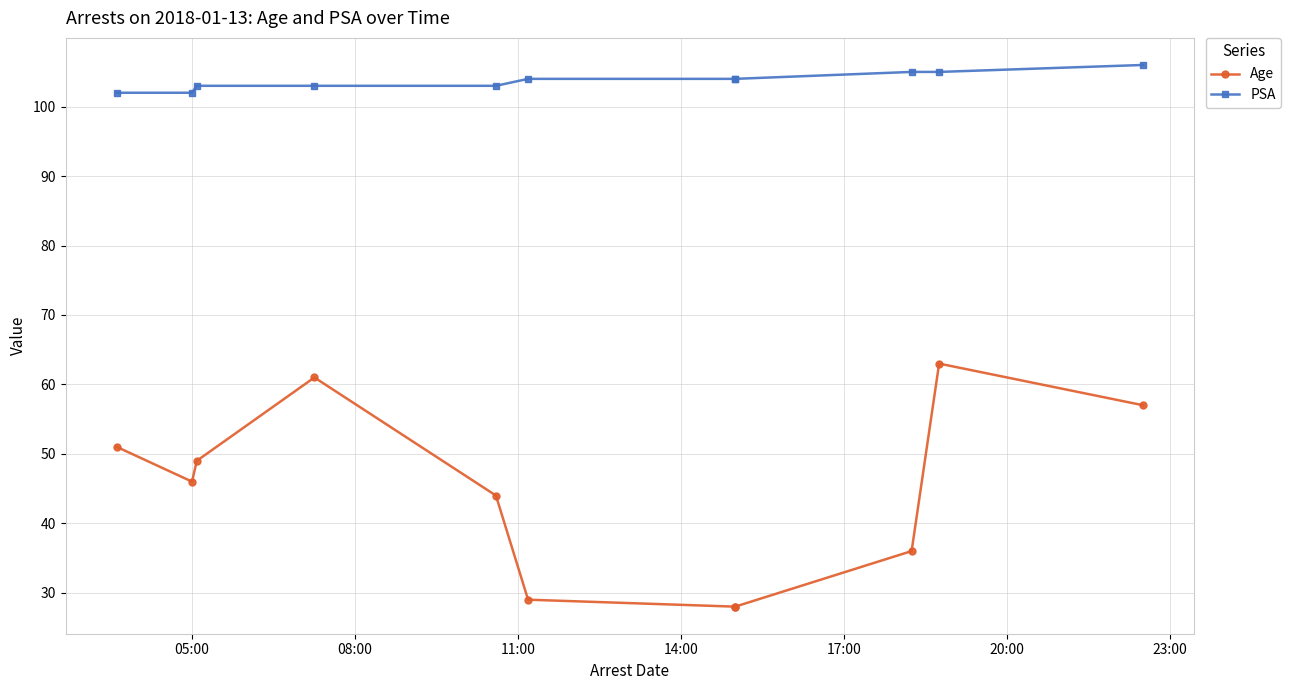

What are all the series names shown in the legend?

Age, PSA